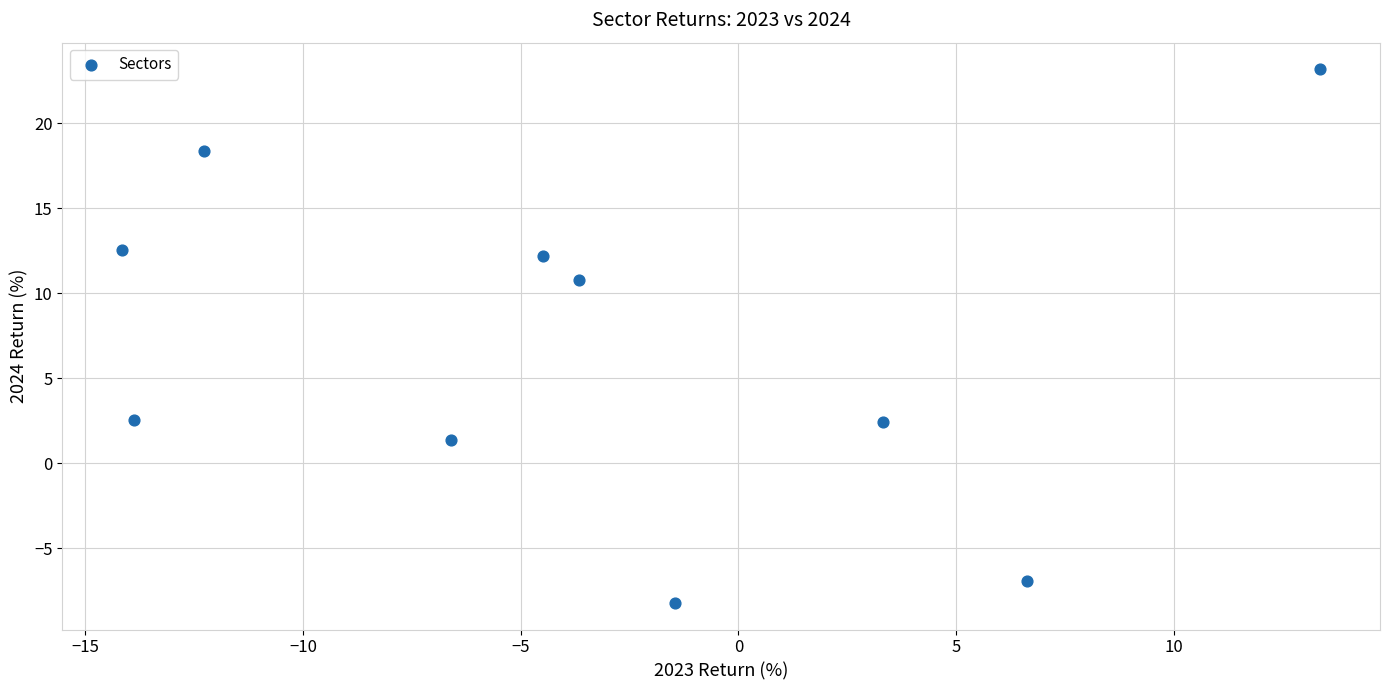

What is the range of X values (max minus min)?

27.5